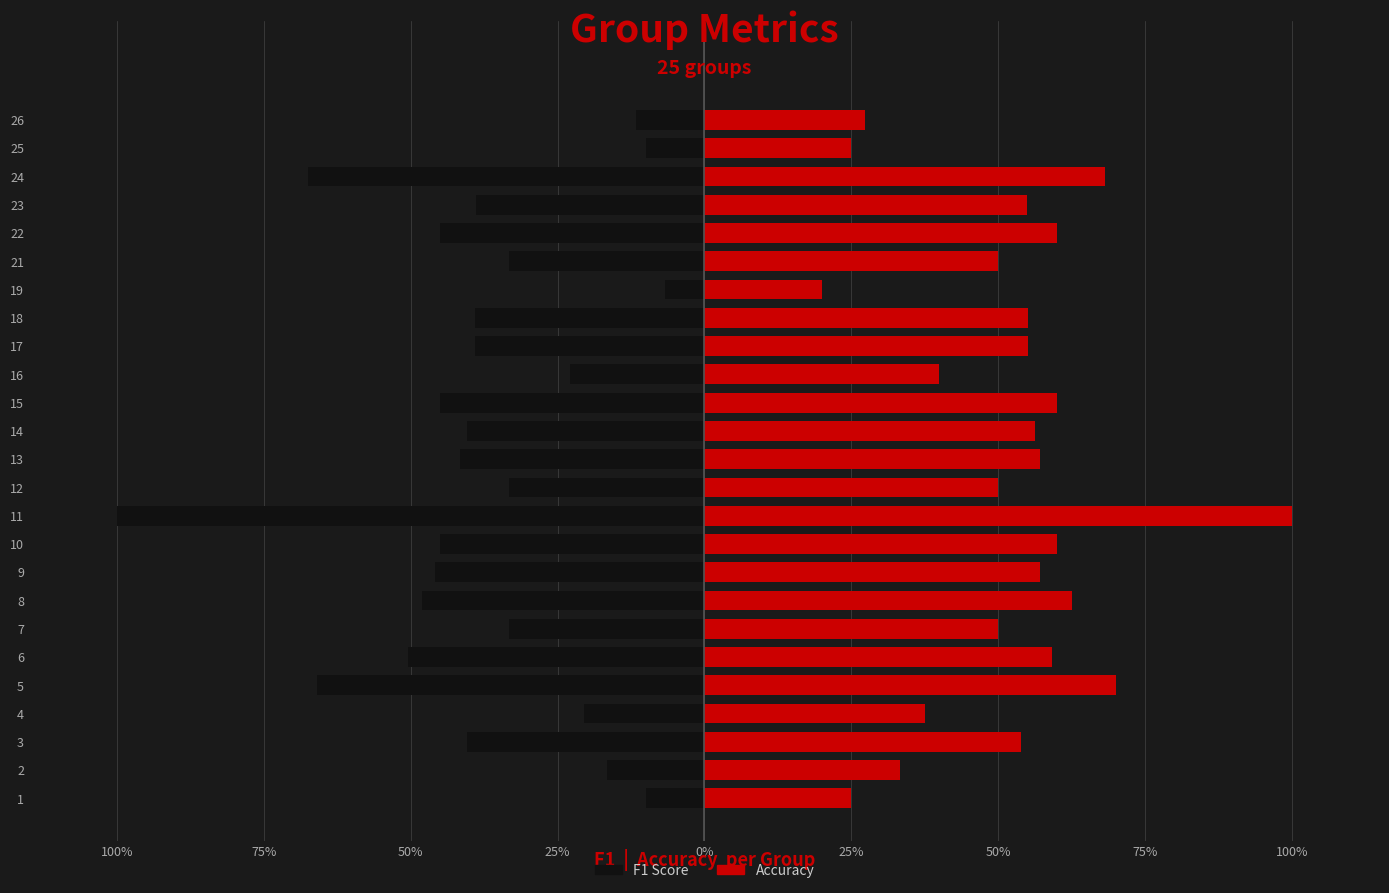

Reading left to right, list all the values displayed in this chart.

f1: -0.1	-0.2	-0.4	-0.2	-0.7	-0.5	-0.3	-0.5	-0.5	-0.5	-1.0	-0.3	-0.4	-0.4	-0.5	-0.2	-0.4	-0.4	-0.1	-0.3	-0.5	-0.4	-0.7	-0.1	-0.1
accuracy: 0.2	0.3	0.5	0.4	0.7	0.6	0.5	0.6	0.6	0.6	1.0	0.5	0.6	0.6	0.6	0.4	0.6	0.6	0.2	0.5	0.6	0.5	0.7	0.2	0.3